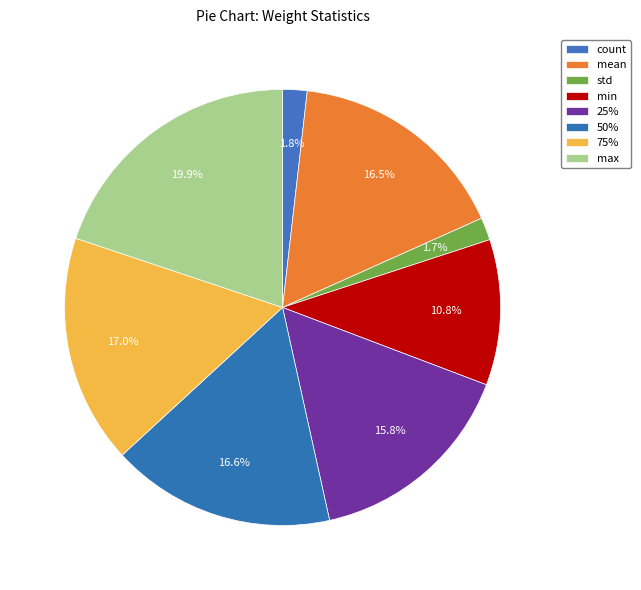

Rank the categories by value from highest to lowest.

max, 75%, 50%, mean, 25%, min, count, std